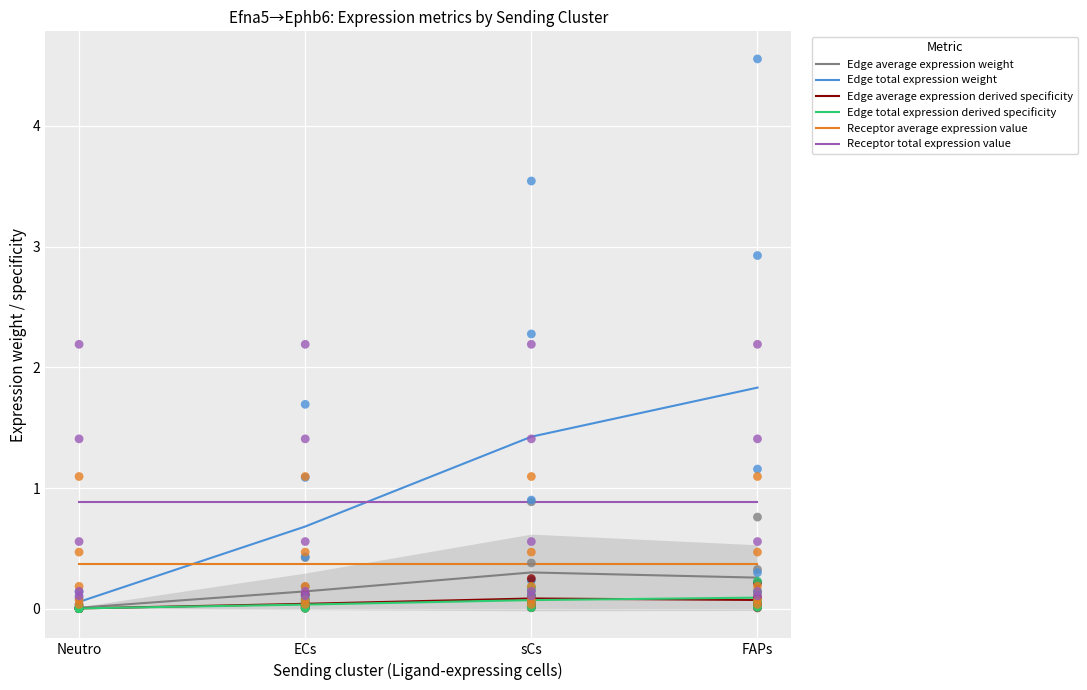

At how many categories does at least one series exceed 1?

2